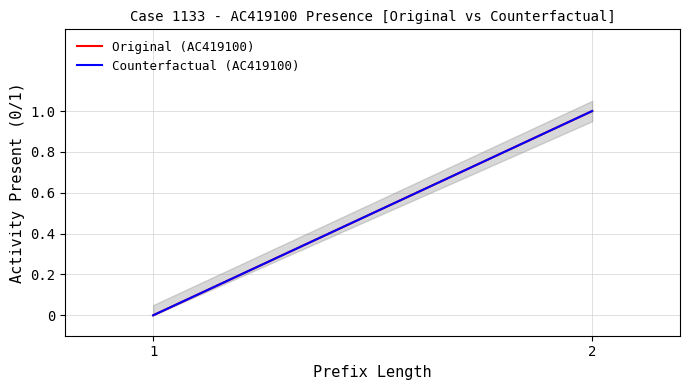

Does the chart display data point markers on the line(s)?

No